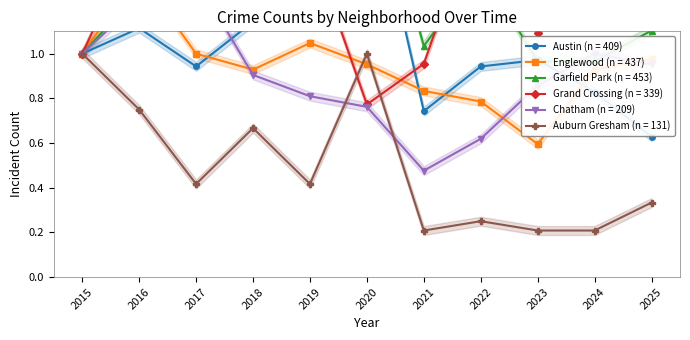

In Austin, how many points are lower than both neighbors (excluding endpoints)?

2